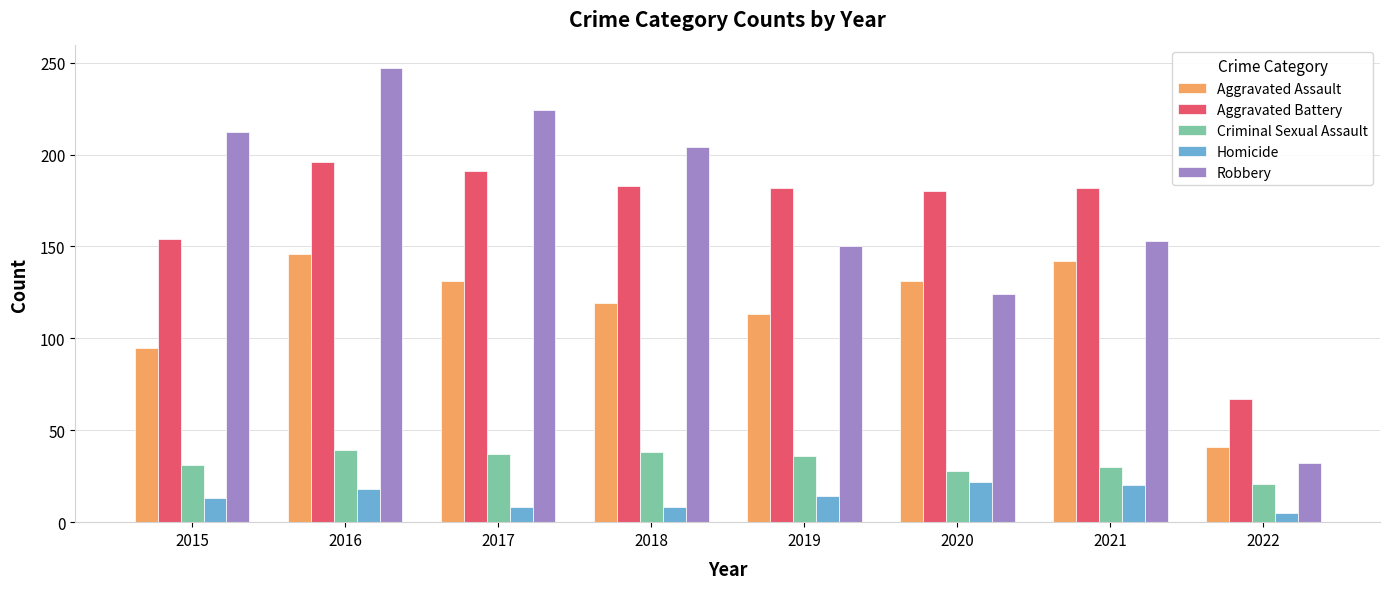

The value of Homicide at 2018 is 8. True or false?

True